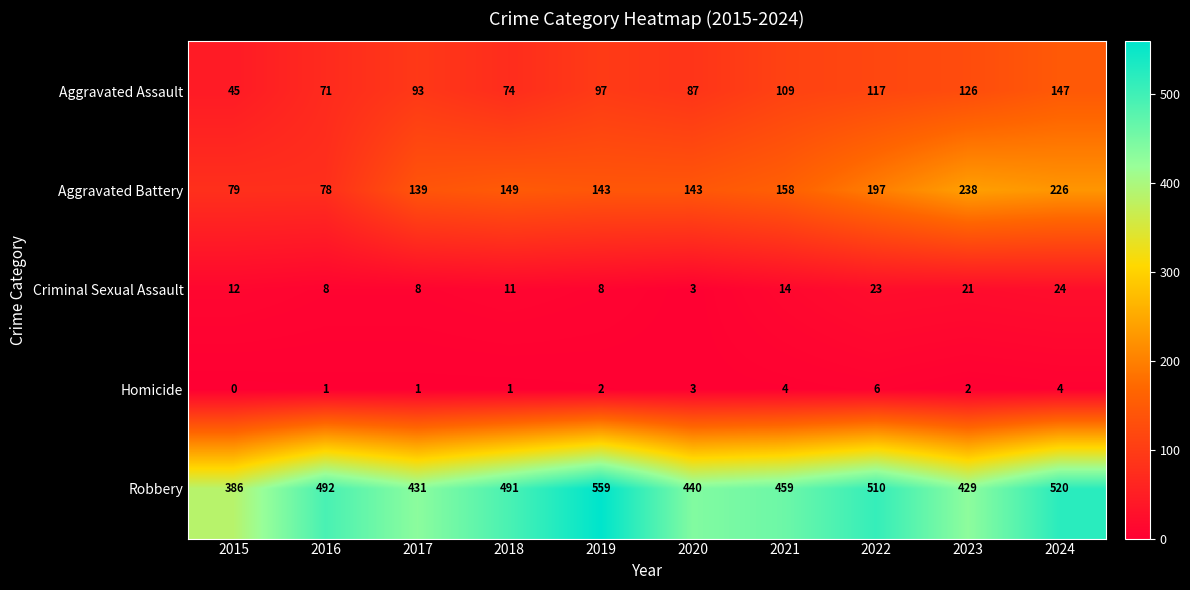

What is the maximum value shown in the chart?

559